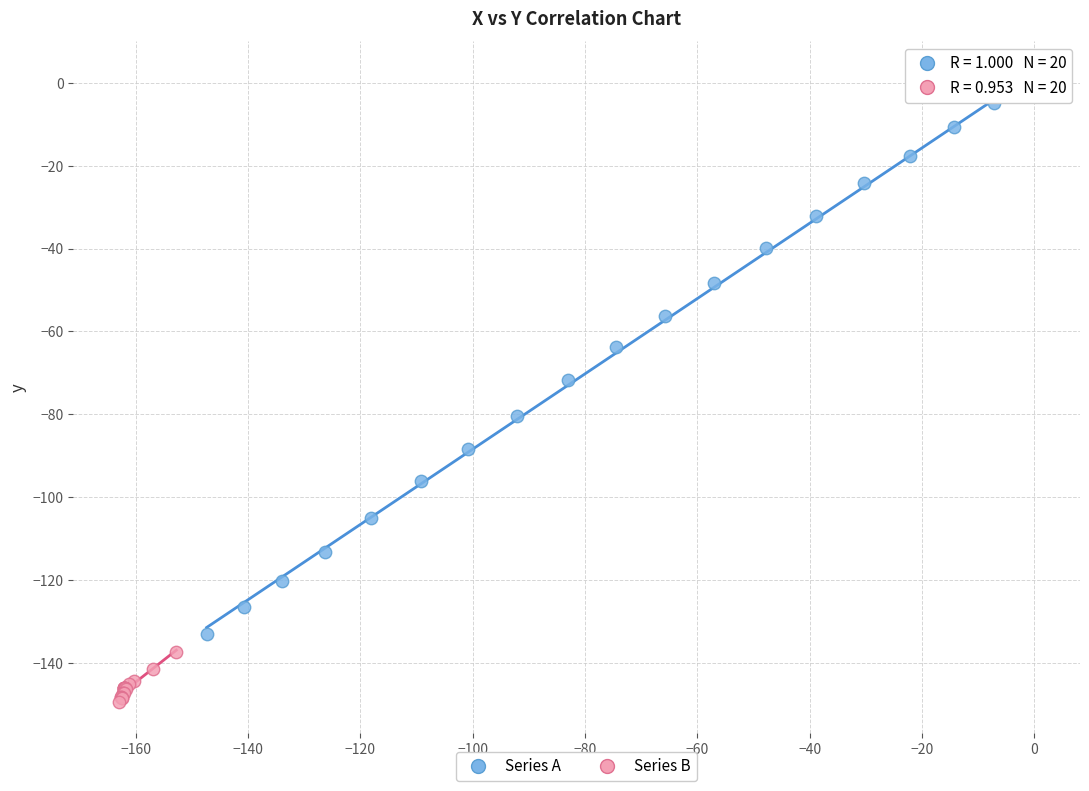

Which series contains the highest Y value?

Series A